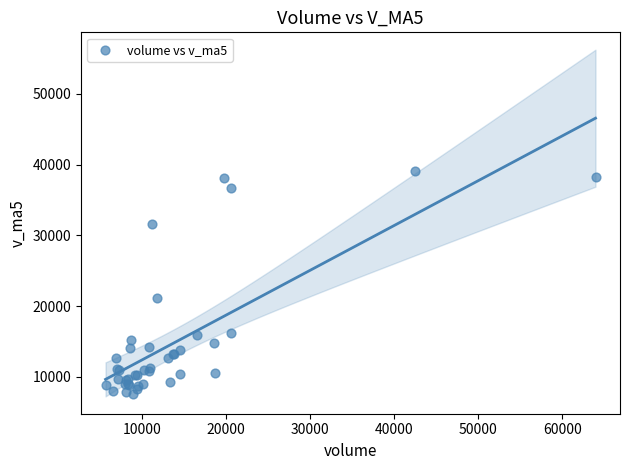

What Y value in the scatter plot is closest to 23341?

21129.9